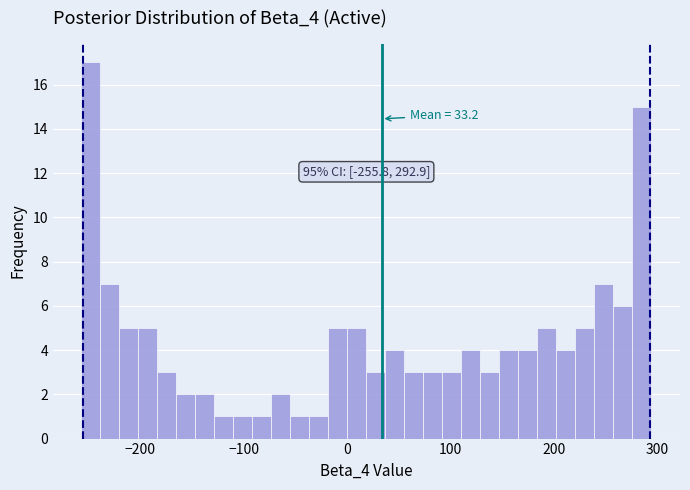

Around what value on the x-axis is the tallest bar? Give the approximate position of its centre, as read against the axis.

-250